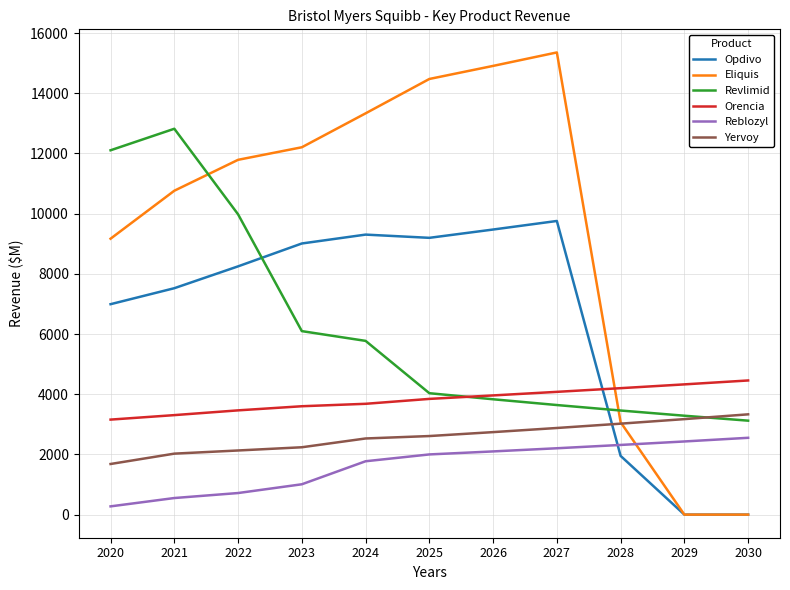

What is the highest value of the Opdivo series?

9756.9